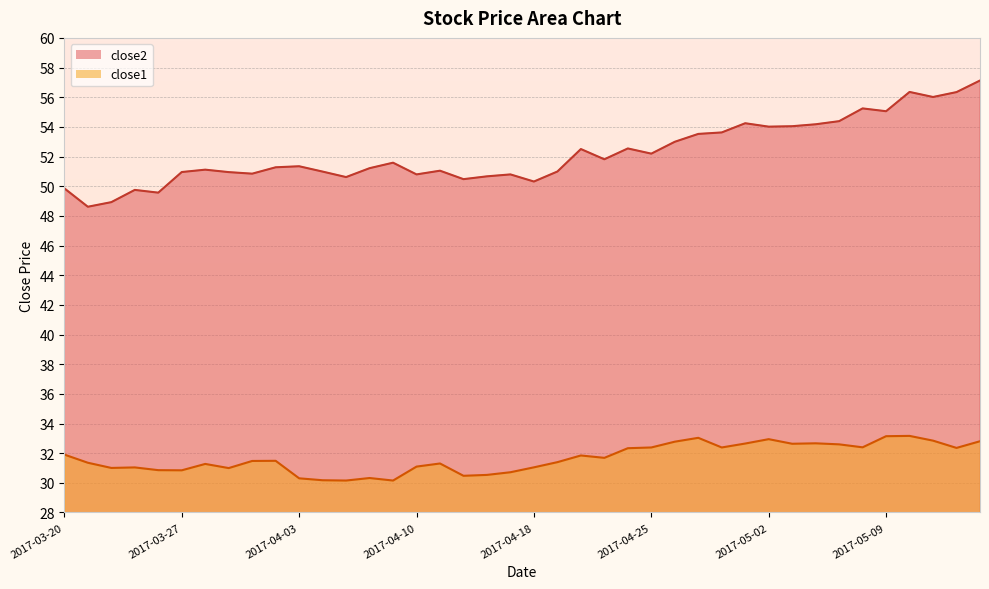

At which category does close2 reach its first local valley?

2017-03-21